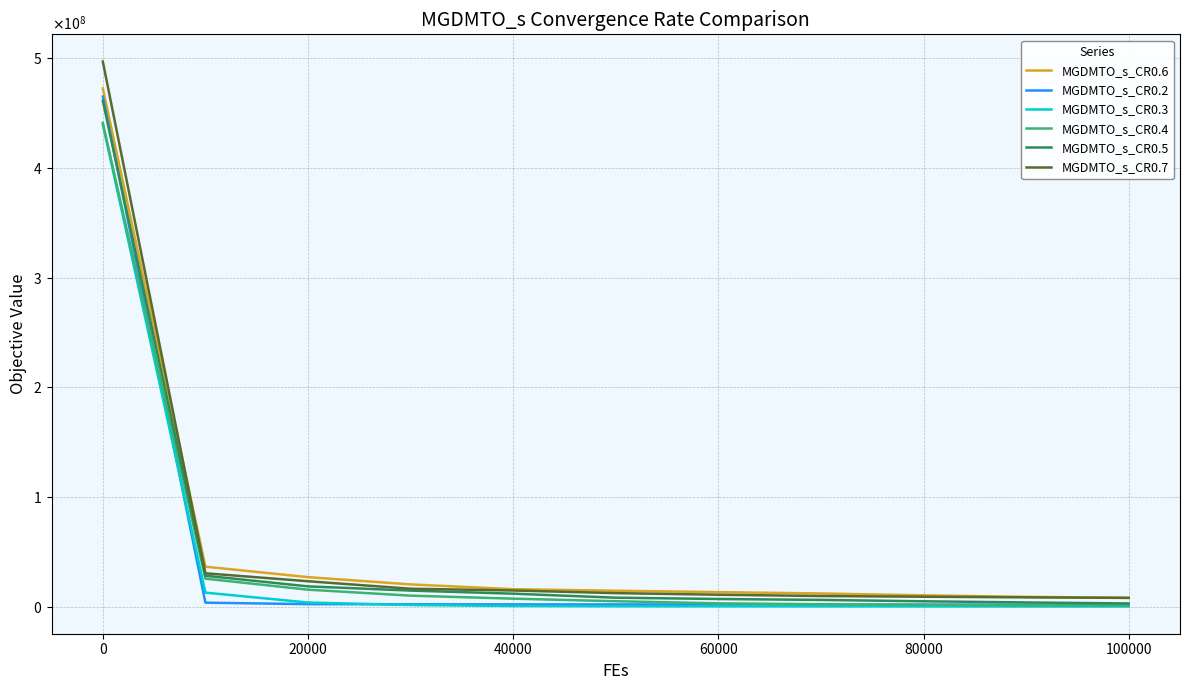

What are all the series names shown in the legend?

MGDMTO_s_CR0.6, MGDMTO_s_CR0.2, MGDMTO_s_CR0.3, MGDMTO_s_CR0.4, MGDMTO_s_CR0.5, MGDMTO_s_CR0.7